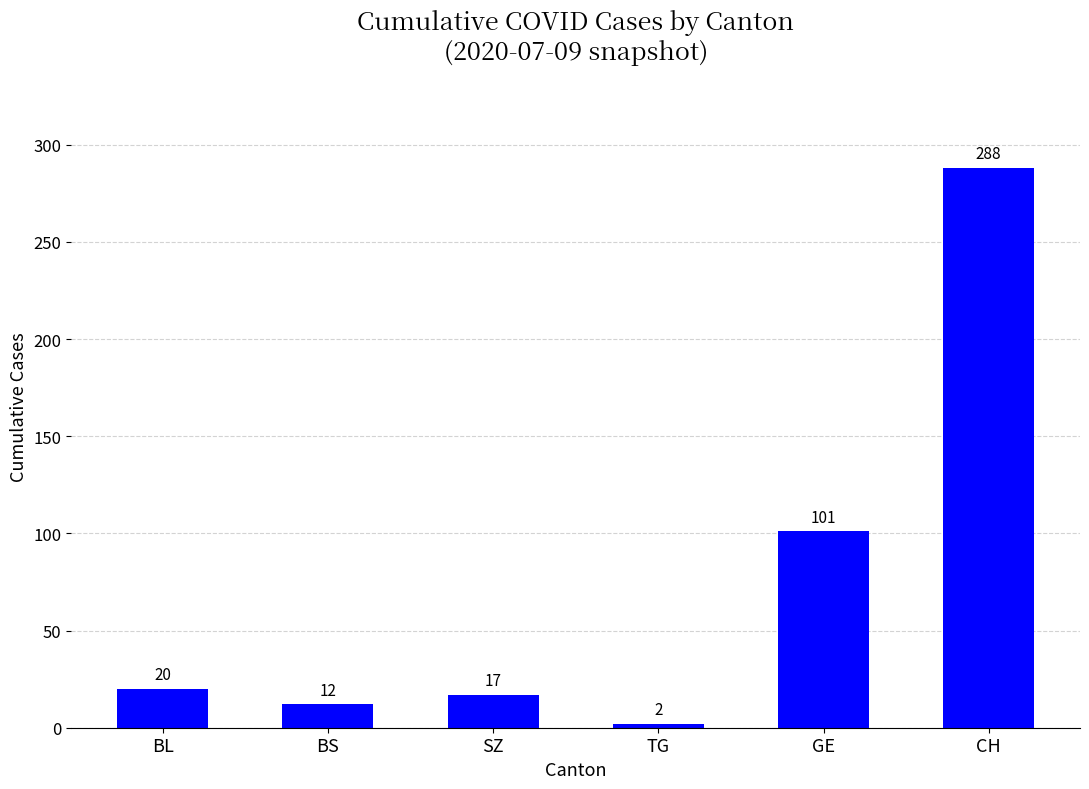

List the labels in order of value, smallest first.

TG, BS, SZ, BL, GE, CH